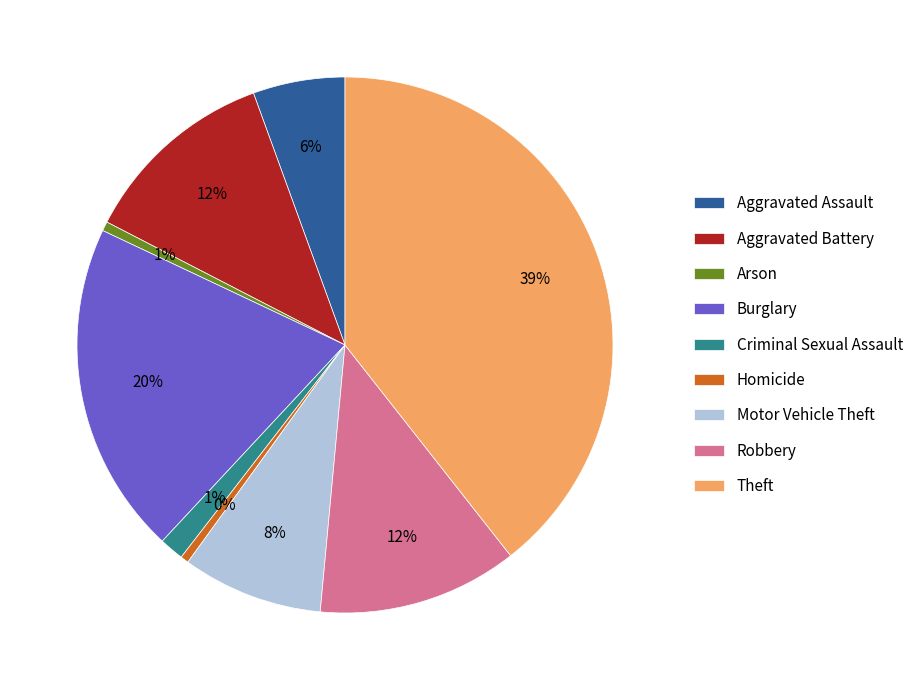

What is the ratio of the value at Criminal Sexual Assault to the value at Homicide?

3.0